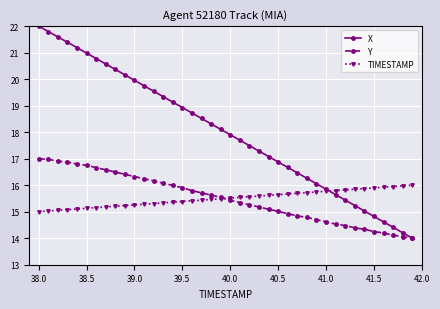

Which series has the largest total across all categories?

X